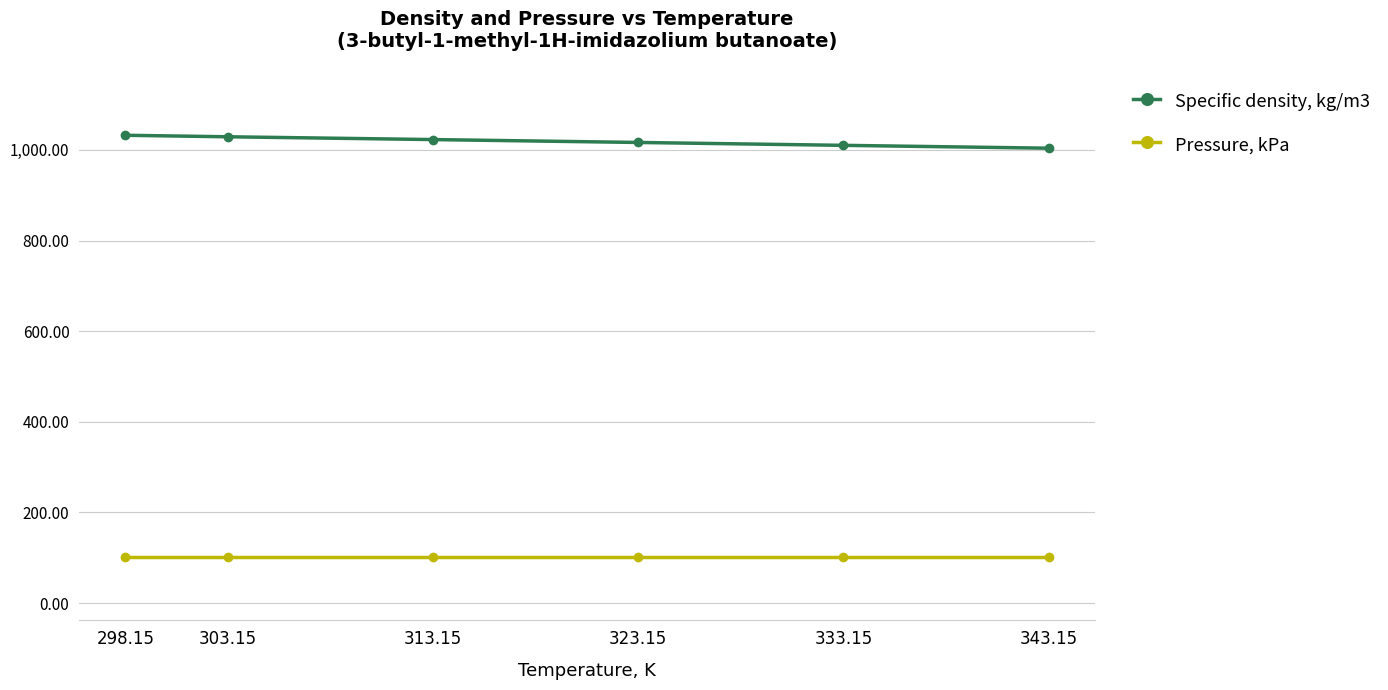

True or false: Pressure, kPa and Specific density, kg/m3 intersect in this chart.

False